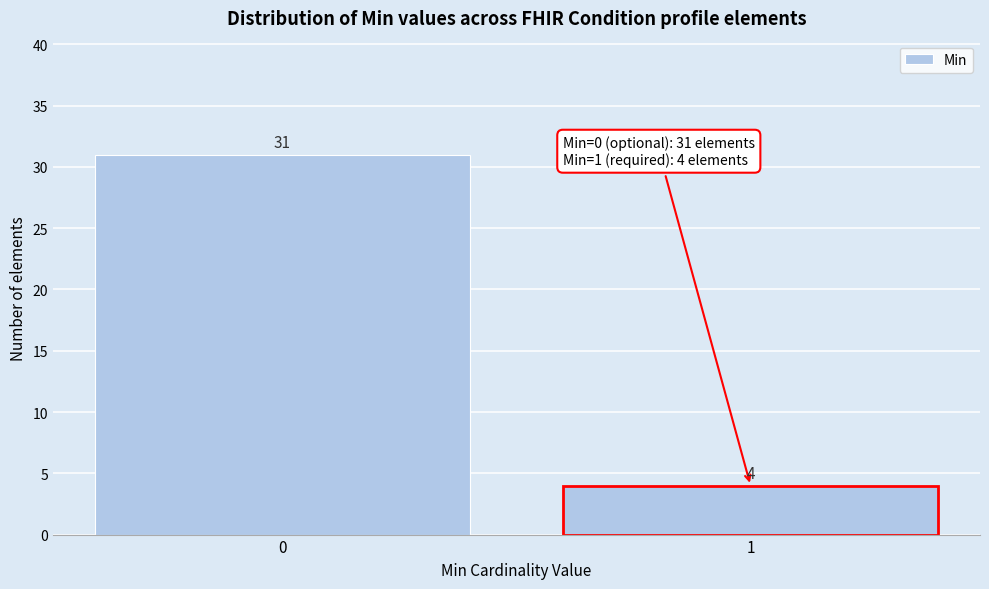

Reading left to right, transcribe all the data shown in this chart.

31	4